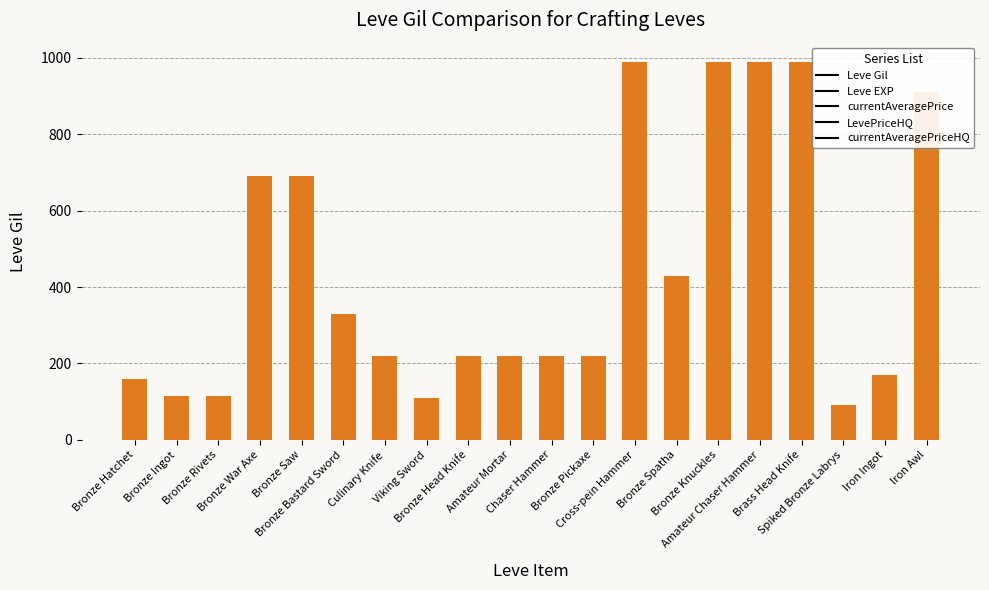

What is the difference between the maximum and minimum values?

900